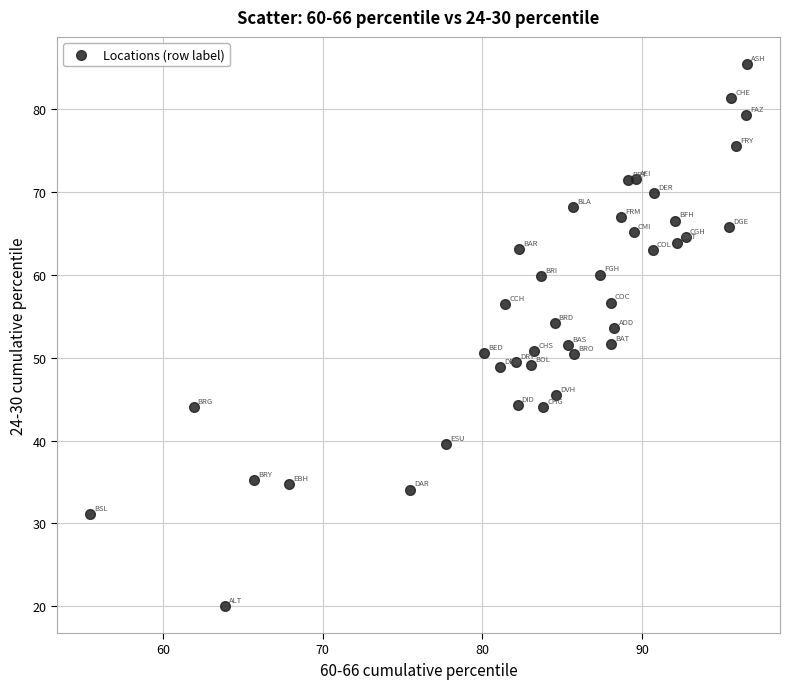

What is the range of X values (max minus min)?

41.2